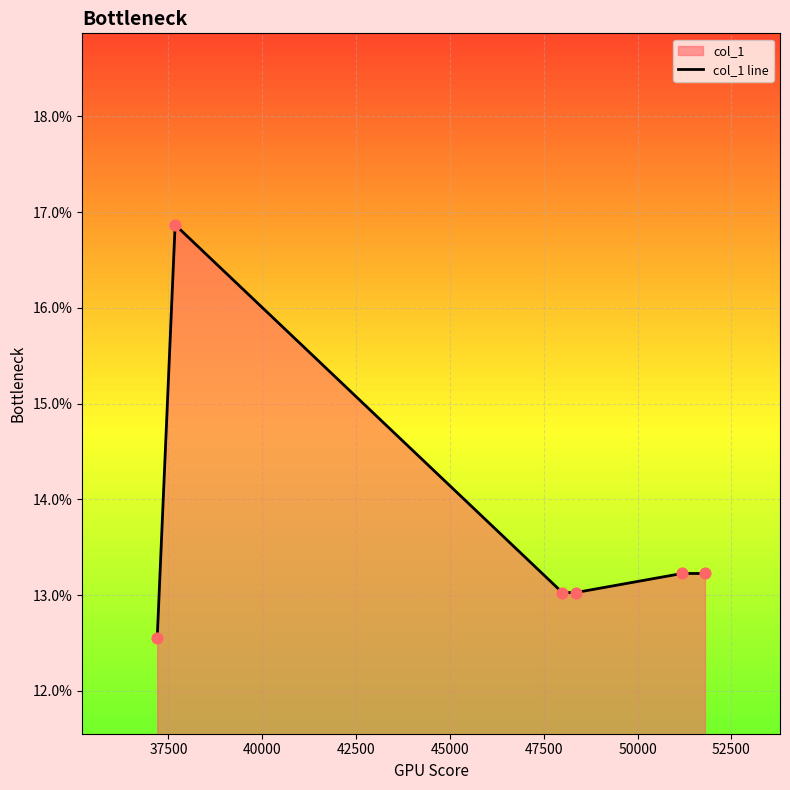

What is the maximum value shown in the chart?

16.9